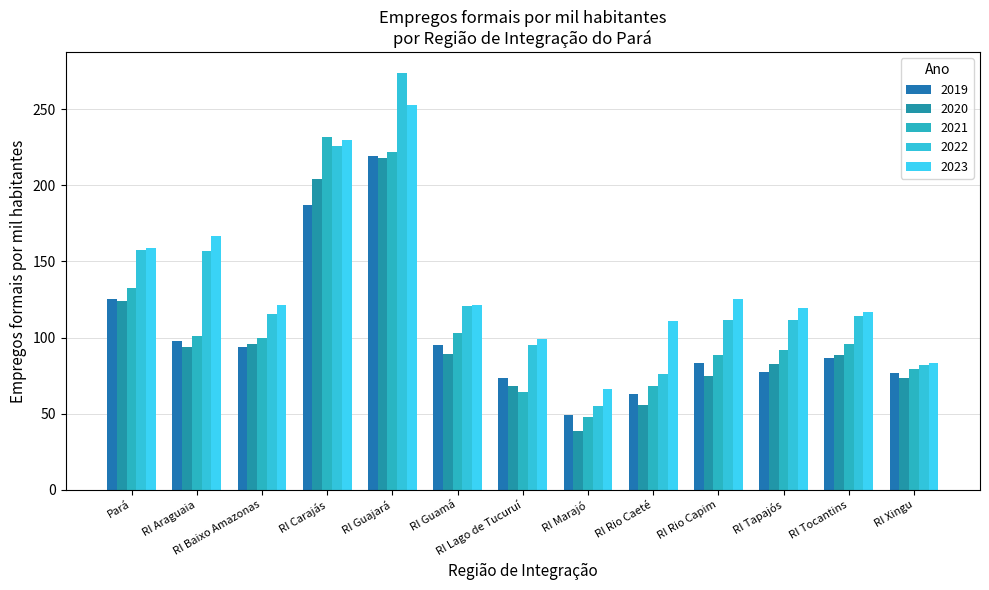

What is the label of the 13th bar from the left?

RI Xingu